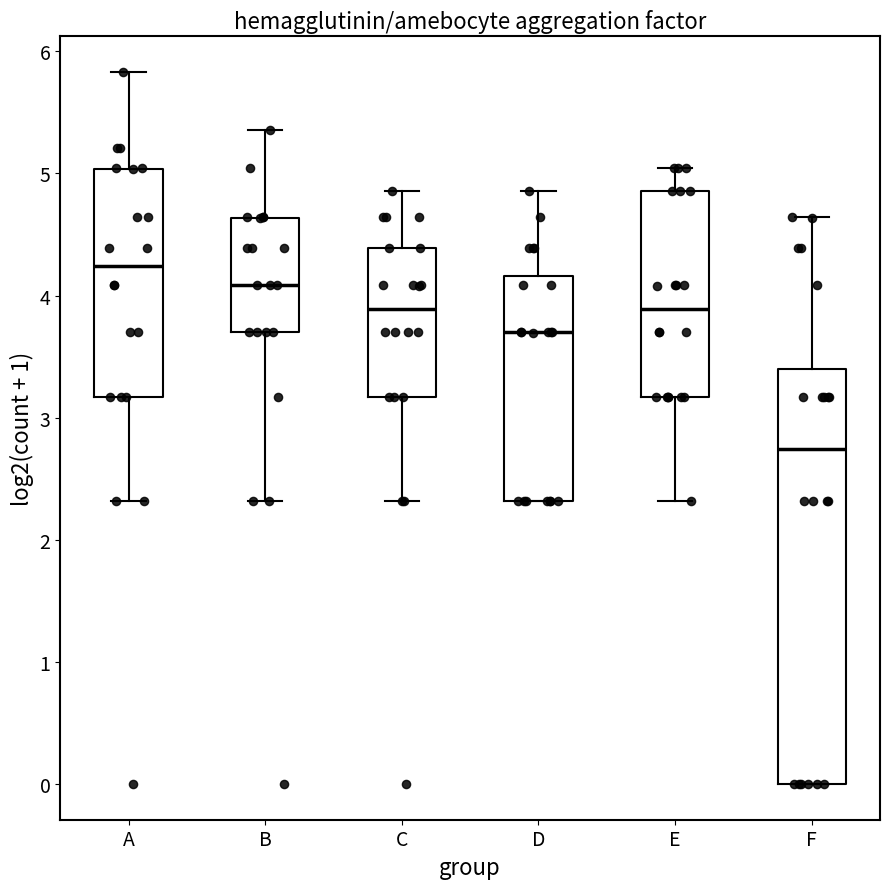

Where is the upper edge of the box for A on the y-axis? The values are not printed on the chart, so give them approximately, as read against the axis.

5.0